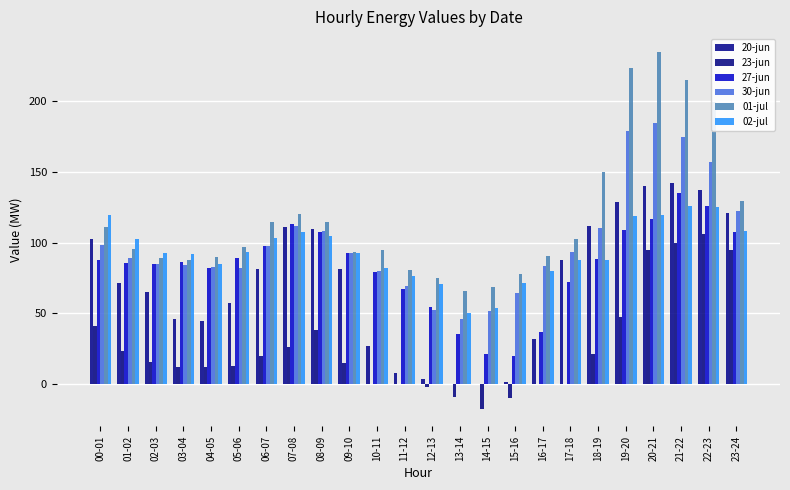

What is the label of the 11th bar from the left?

10-11